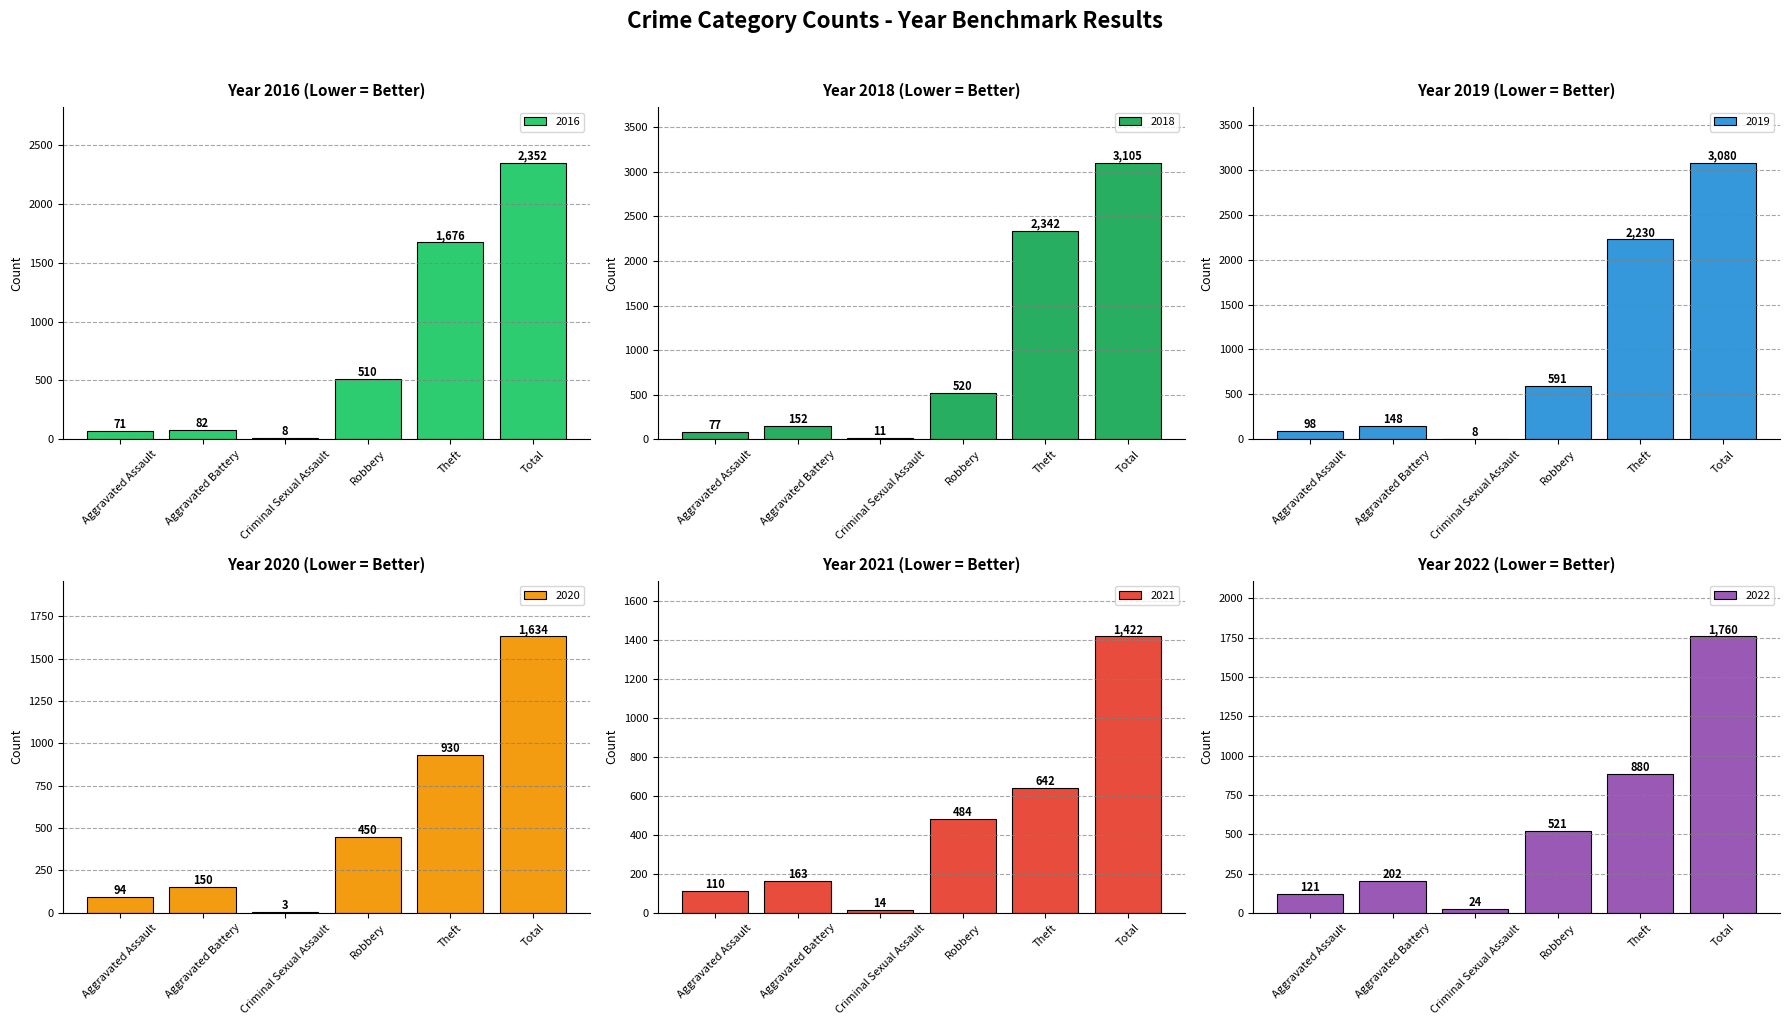

At which category is the sum across all series the highest?

Total